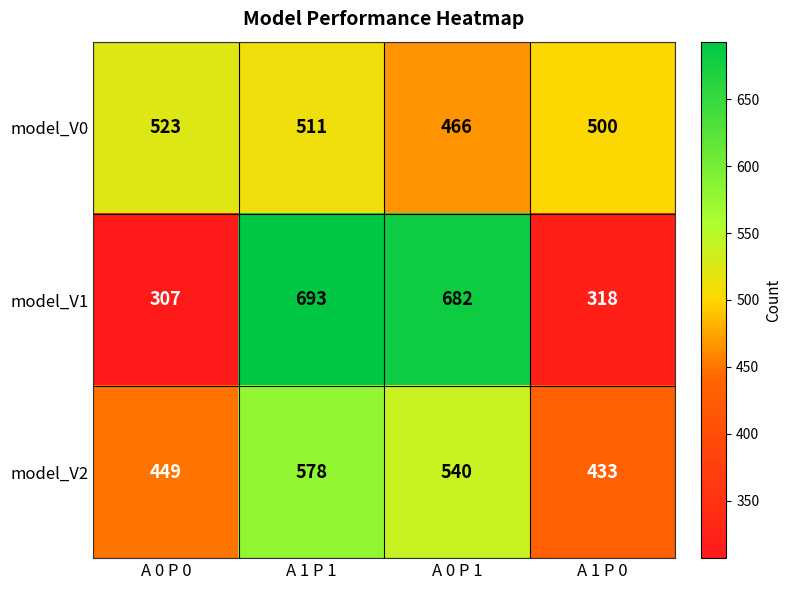

Reading right to left, transcribe all the data shown in this chart.

model_V0: 500	466	511	523
model_V1: 318	682	693	307
model_V2: 433	540	578	449